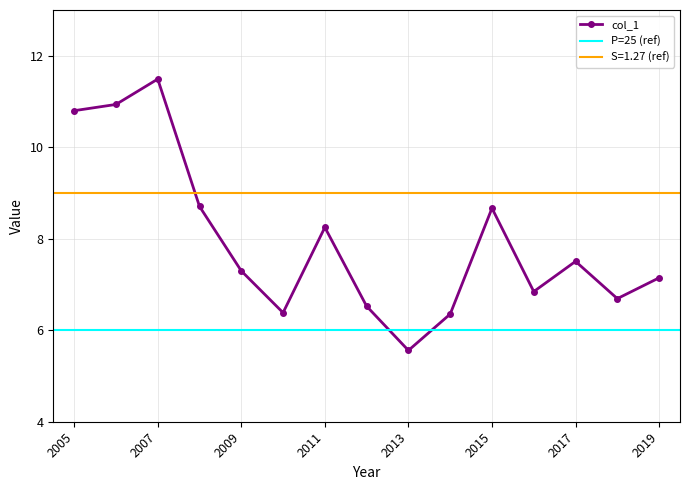

Count the number of values greater than 7.

9